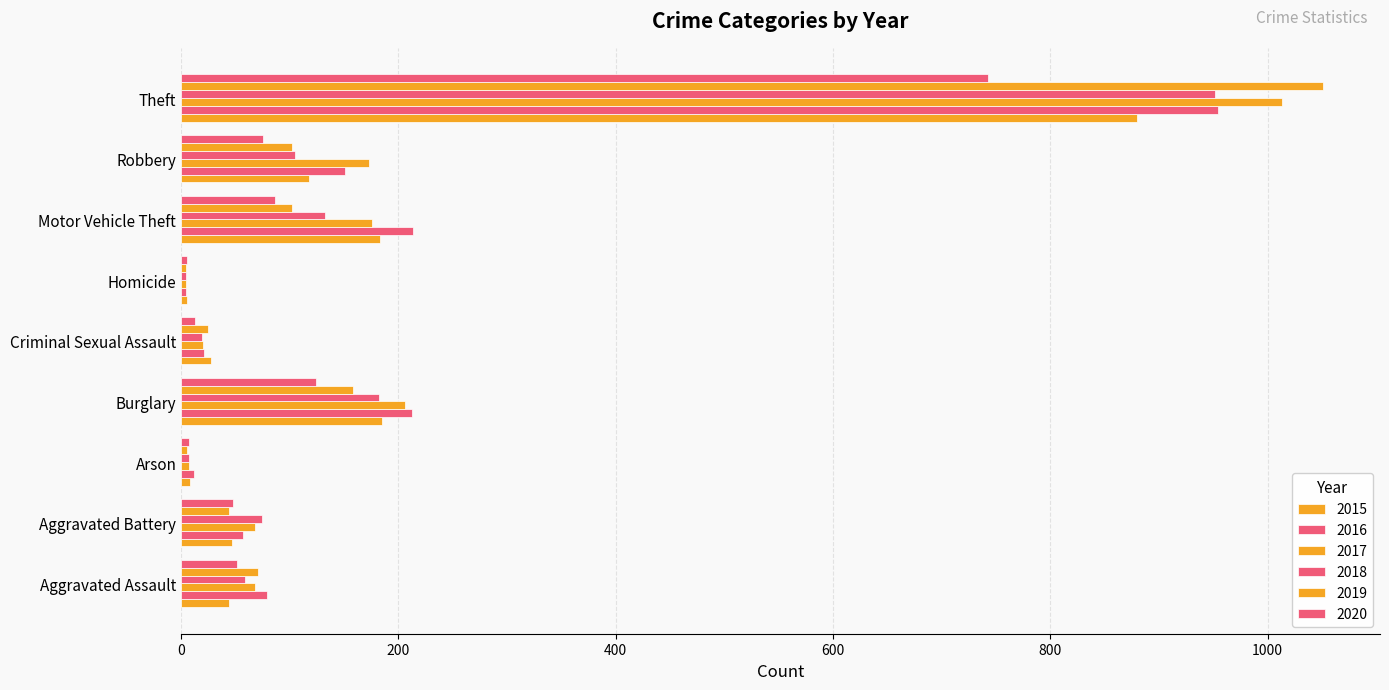

Reading left to right, extract all data points from this chart.

2015: Aggravated Assault=44	Aggravated Battery=47	Arson=8	Burglary=185	Criminal Sexual Assault=27	Homicide=5	Motor Vehicle Theft=183	Robbery=118	Theft=880
2016: Aggravated Assault=79	Aggravated Battery=57	Arson=12	Burglary=212	Criminal Sexual Assault=21	Homicide=4	Motor Vehicle Theft=213	Robbery=151	Theft=954
2017: Aggravated Assault=68	Aggravated Battery=68	Arson=7	Burglary=206	Criminal Sexual Assault=20	Homicide=4	Motor Vehicle Theft=176	Robbery=173	Theft=1013
2018: Aggravated Assault=59	Aggravated Battery=74	Arson=7	Burglary=182	Criminal Sexual Assault=19	Homicide=4	Motor Vehicle Theft=132	Robbery=105	Theft=952
2019: Aggravated Assault=71	Aggravated Battery=44	Arson=5	Burglary=158	Criminal Sexual Assault=25	Homicide=4	Motor Vehicle Theft=102	Robbery=102	Theft=1051
2020: Aggravated Assault=51	Aggravated Battery=48	Arson=7	Burglary=124	Criminal Sexual Assault=13	Homicide=5	Motor Vehicle Theft=86	Robbery=75	Theft=743